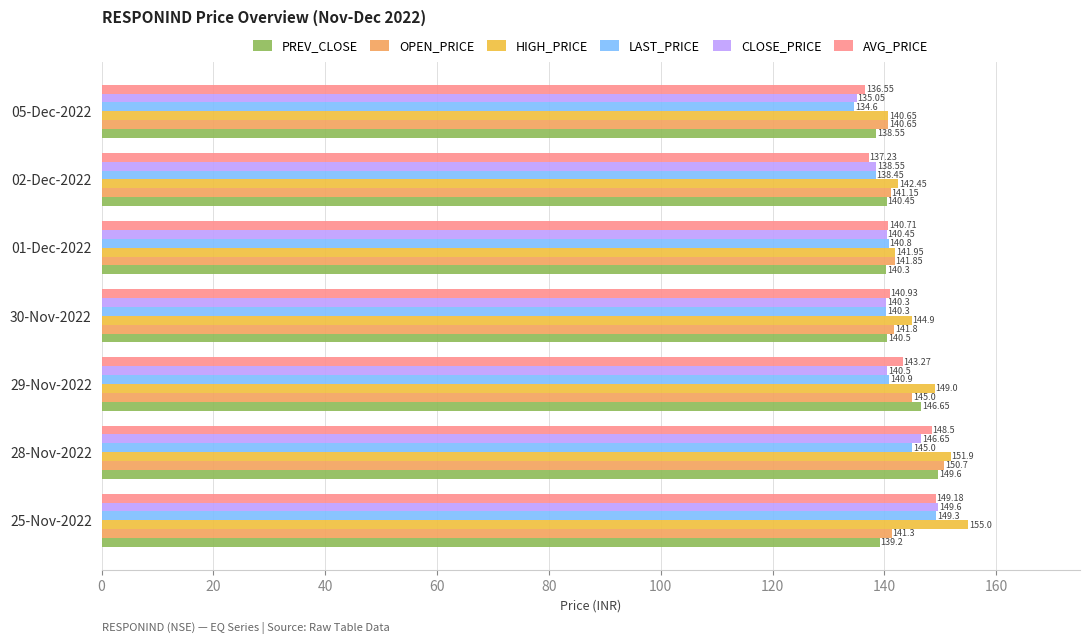

Between 30-Nov-2022 and 01-Dec-2022, which series saw the biggest shift?

HIGH_PRICE